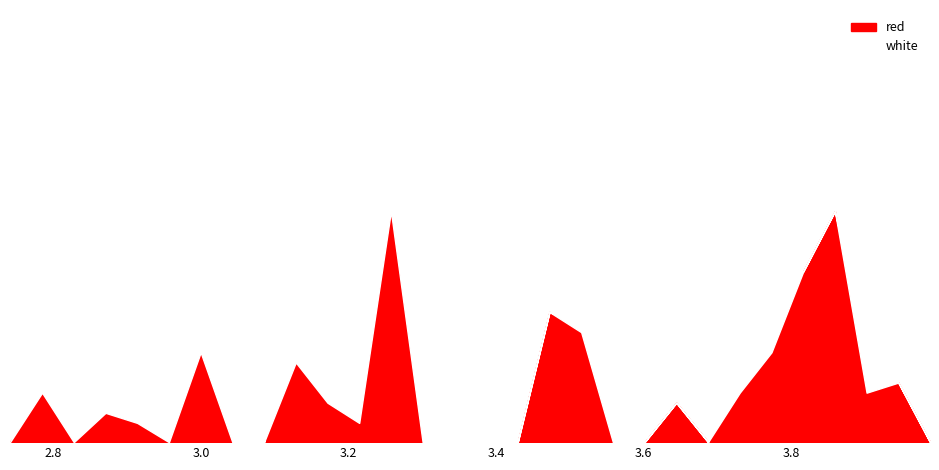

What is the label of the 30th point from the left?

3.9885